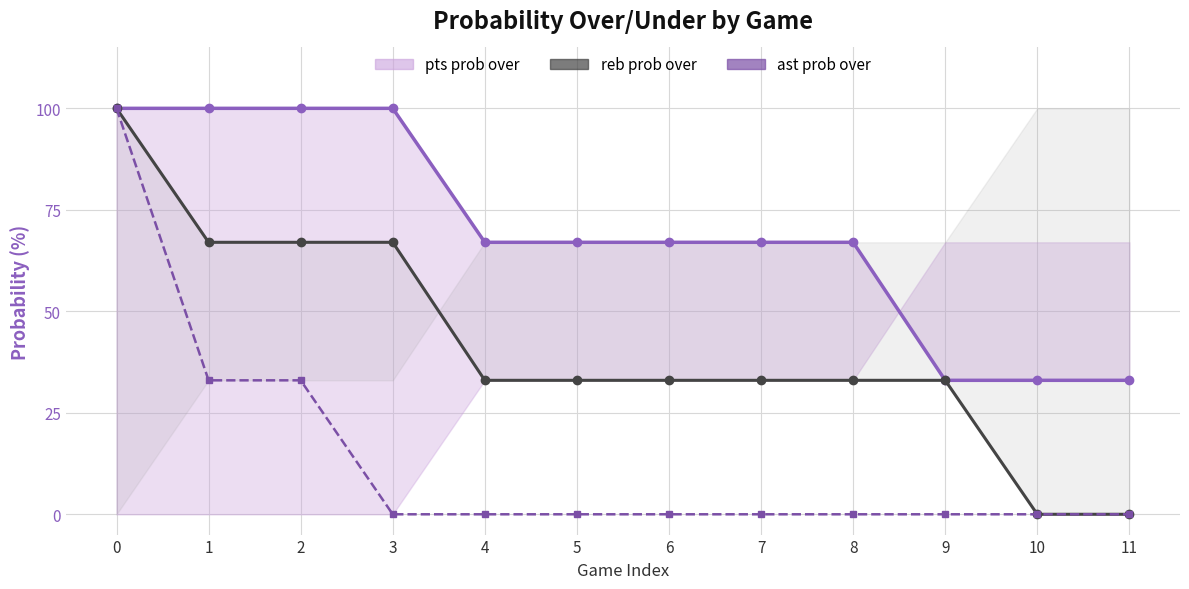

What is the spread (max minus min) of values at 8?

67